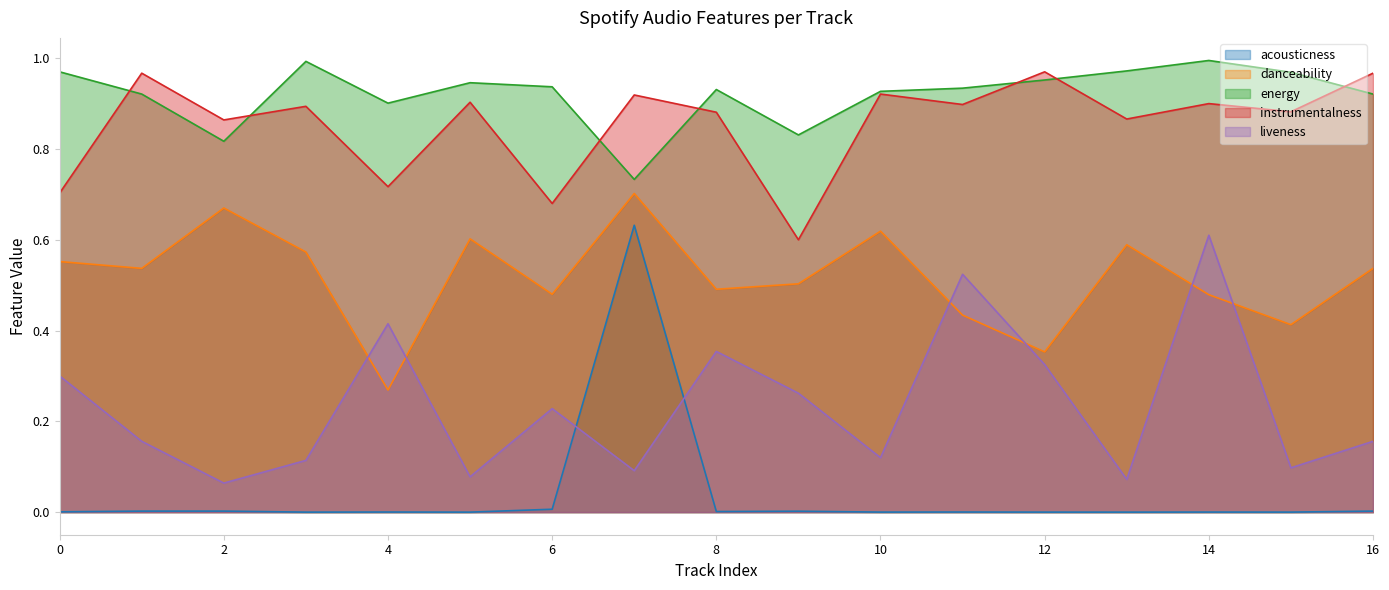

Rank the categories by danceability value from lowest to highest.

4, 12, 15, 11, 14, 6, 8, 9, 1, 16, 0, 3, 13, 5, 10, 2, 7